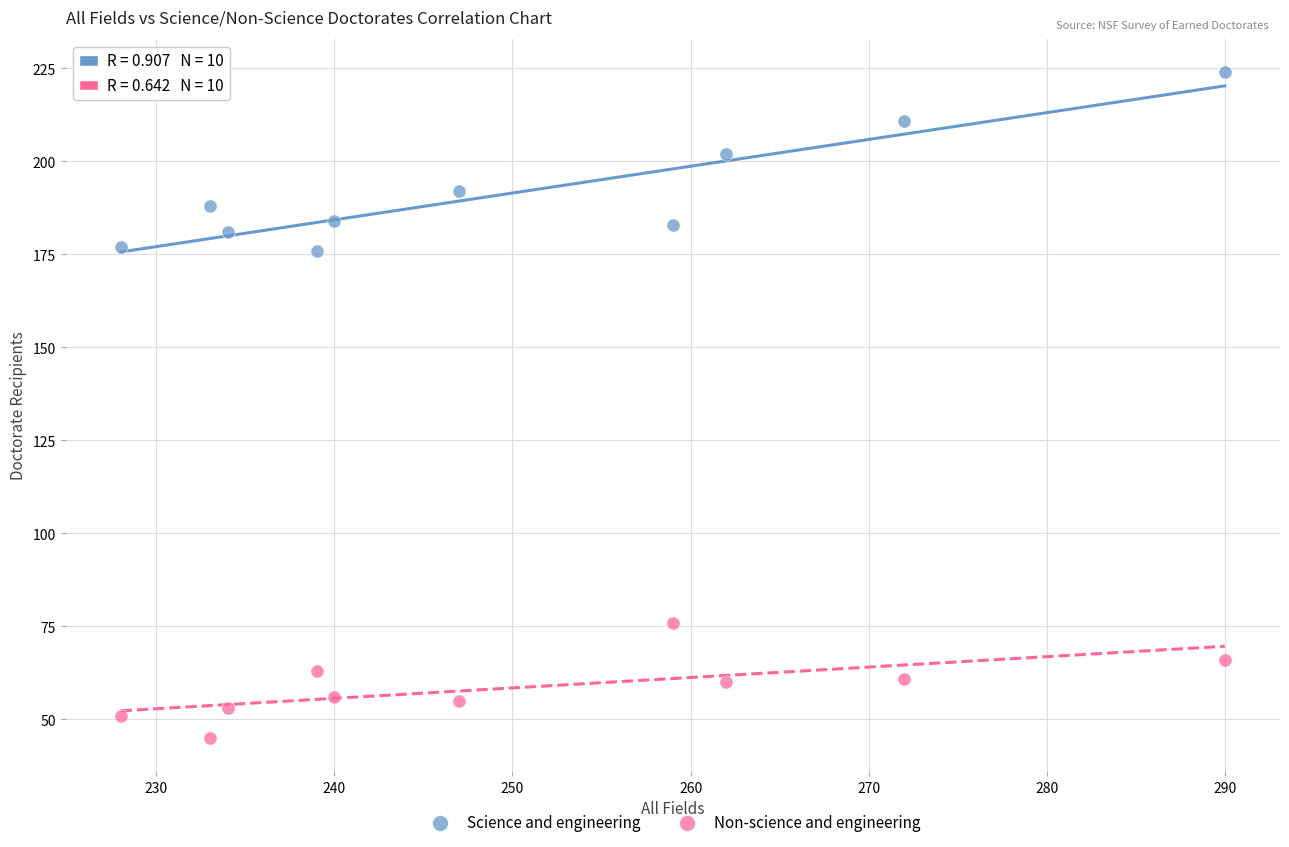

Which series reaches the maximum Y coordinate?

Science and engineering